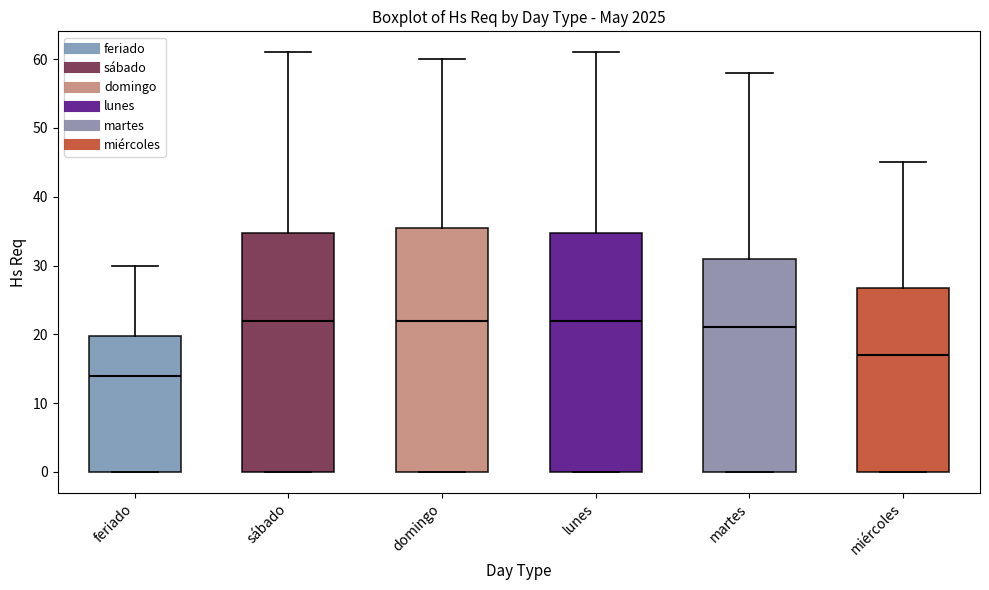

Reading left to right, transcribe this box plot: for each box, give where its median line is, the range the box spans, and where its two whiskers end, as read against the y-axis. The values are not printed on the chart, so give them approximately, as read against the axis.

feriado: median 14, box 0 to 20, whiskers 0 to 30
sábado: median 22, box 0 to 35, whiskers 0 to 61
domingo: median 22, box 0 to 36, whiskers 0 to 60
lunes: median 22, box 0 to 35, whiskers 0 to 61
martes: median 21, box 0 to 31, whiskers 0 to 58
miércoles: median 17, box 0 to 27, whiskers 0 to 45